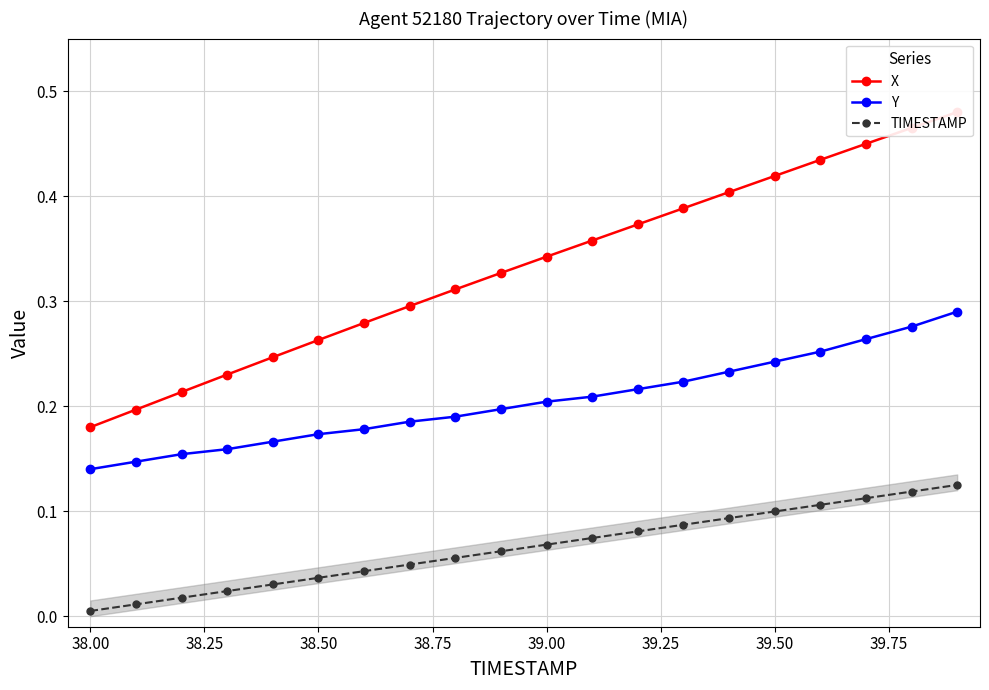

At which label is Y closest to 0?

38.00